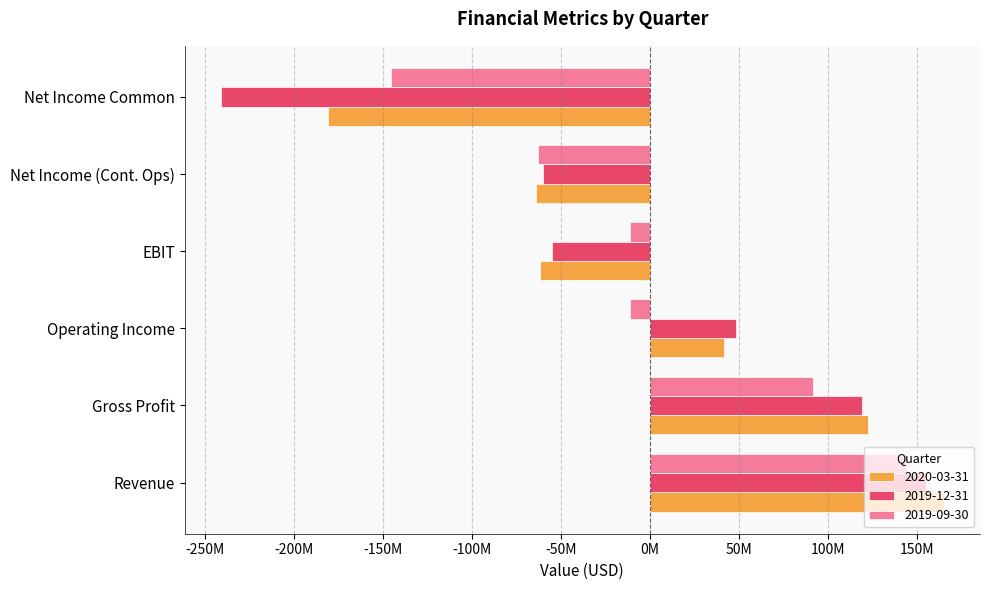

At which label does 2020-03-31 reach its peak?

Revenue